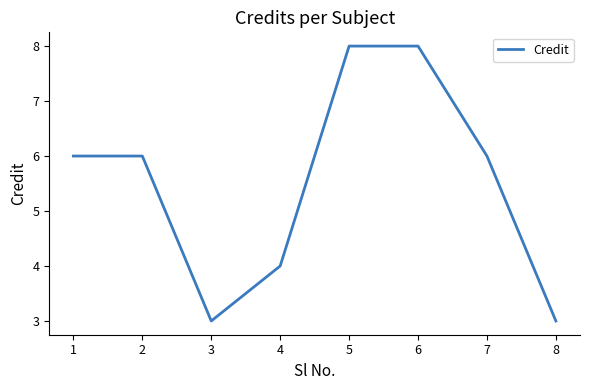

Reading left to right, extract all data points from this chart.

6	6	3	4	8	8	6	3